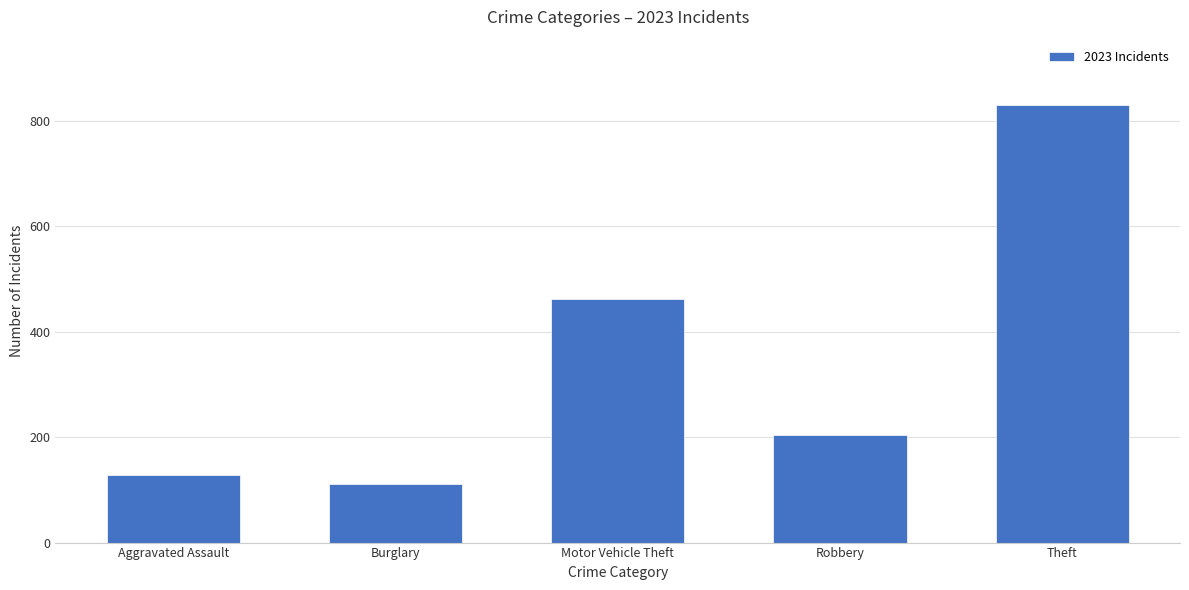

Which label corresponds to the smallest value in the chart?

Burglary